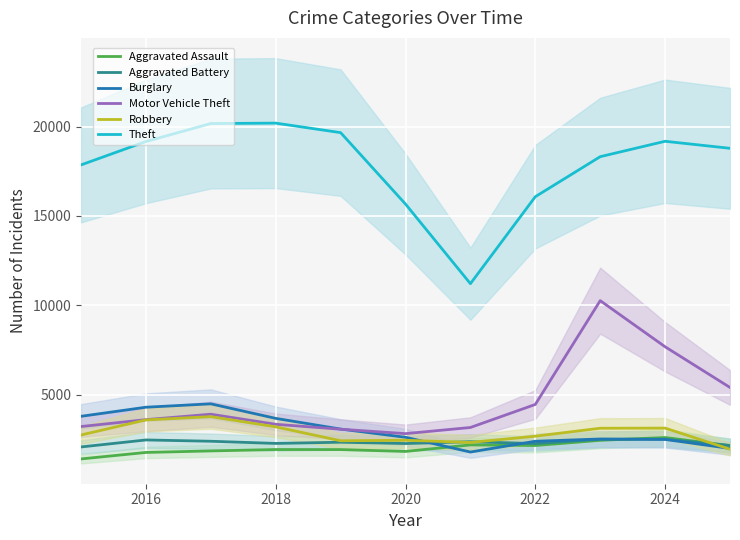

The Burglary series shows 2497 at 2024. True or false?

True